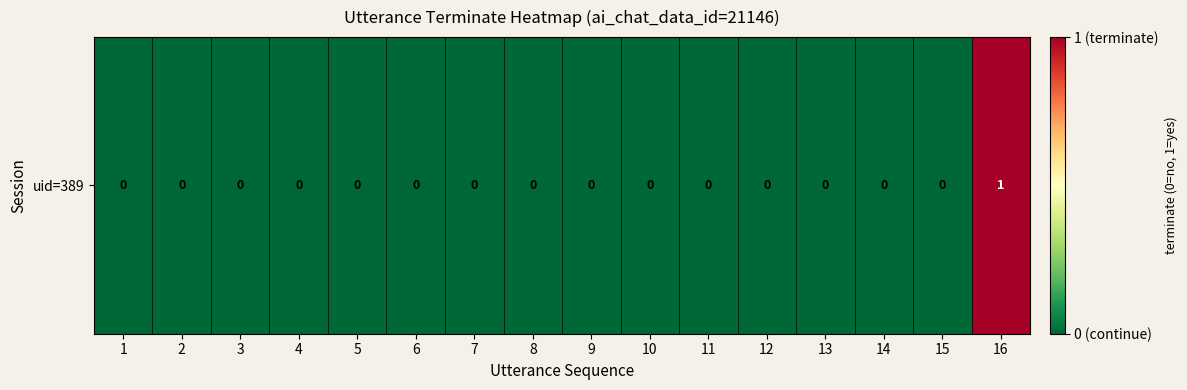

Reading right to left, extract all data points from this chart.

1	0	0	0	0	0	0	0	0	0	0	0	0	0	0	0